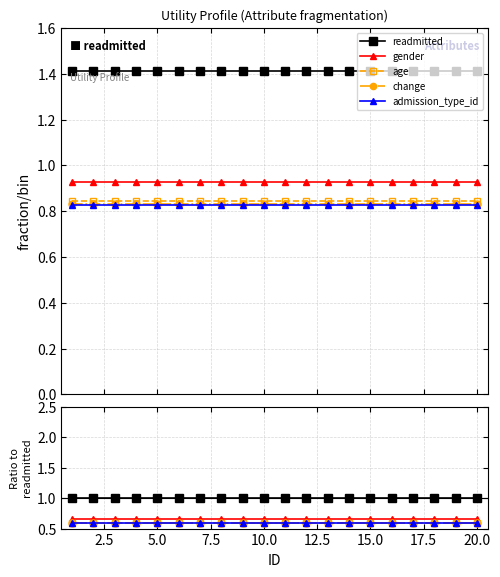

What is the lowest value of the admission_type_id series?

0.6